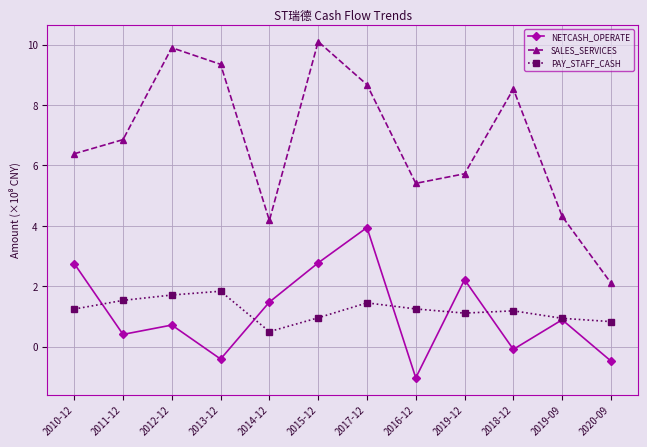

How many categories are shown in the chart?

12